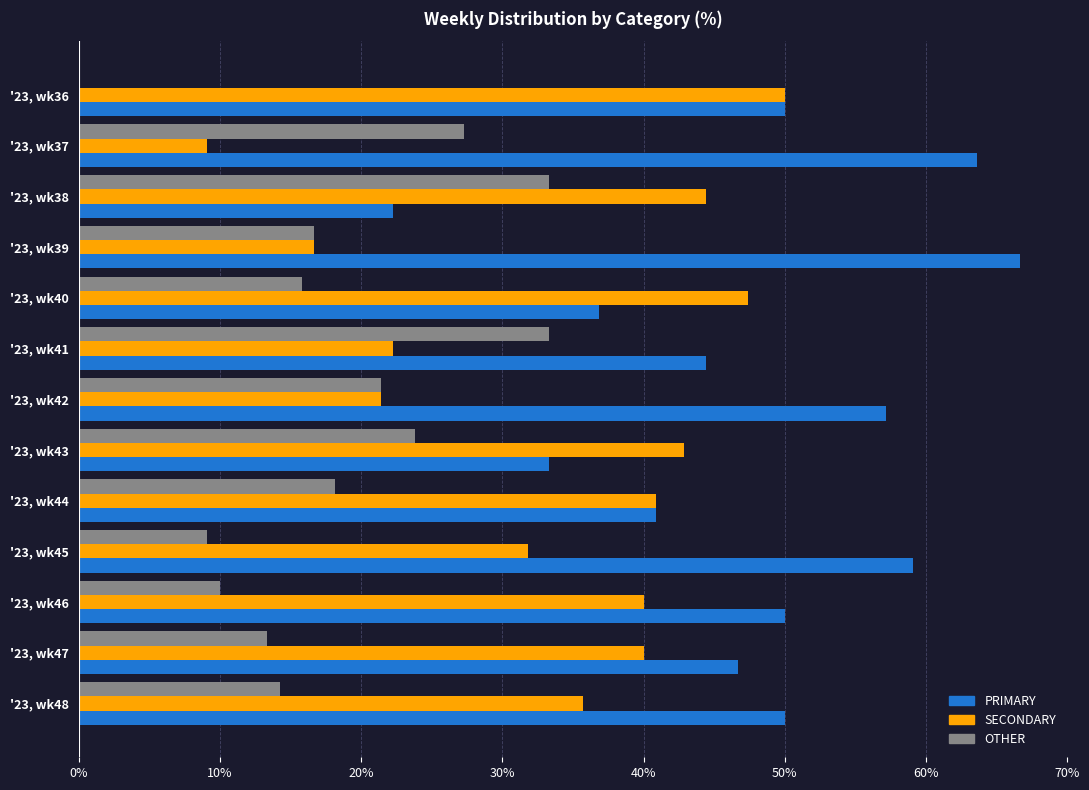

Where is SECONDARY nearest to the value 29?

'23, wk45